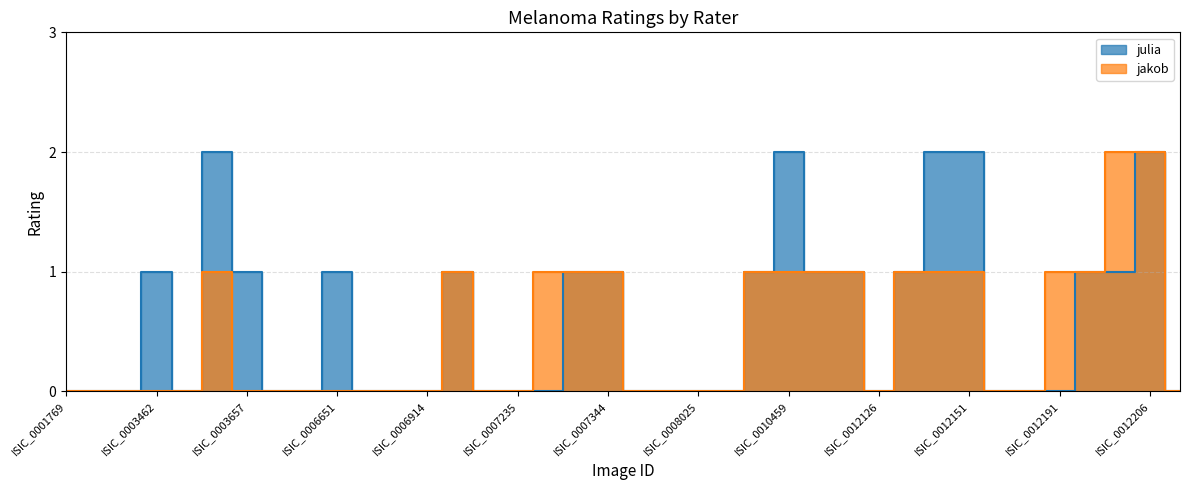

Reading right to left, extract all data points from this chart.

julia: ISIC_0012210=0	ISIC_0012206=2	ISIC_0012204=1	ISIC_0012201=1	ISIC_0012191=0	ISIC_0012160=0	ISIC_0012159=0	ISIC_0012151=2	ISIC_0012143=2	ISIC_0012127=1	ISIC_0012126=0	ISIC_0012109=1	ISIC_0012099=1	ISIC_0010459=2	ISIC_0009995=1	ISIC_0008524=0	ISIC_0008025=0	ISIC_0007796=0	ISIC_0007528=0	ISIC_0007344=1	ISIC_0007332=1	ISIC_0007241=0	ISIC_0007235=0	ISIC_0007156=0	ISIC_0007141=1	ISIC_0006914=0	ISIC_0006815=0	ISIC_0006671=0	ISIC_0006651=1	ISIC_0004337=0	ISIC_0003805=0	ISIC_0003657=1	ISIC_0003582=2	ISIC_0003539=0	ISIC_0003462=1	ISIC_0001871=0	ISIC_0001852=0	ISIC_0001769=0
jakob: ISIC_0012210=0	ISIC_0012206=2	ISIC_0012204=2	ISIC_0012201=1	ISIC_0012191=1	ISIC_0012160=0	ISIC_0012159=0	ISIC_0012151=1	ISIC_0012143=1	ISIC_0012127=1	ISIC_0012126=0	ISIC_0012109=1	ISIC_0012099=1	ISIC_0010459=1	ISIC_0009995=1	ISIC_0008524=0	ISIC_0008025=0	ISIC_0007796=0	ISIC_0007528=0	ISIC_0007344=1	ISIC_0007332=1	ISIC_0007241=1	ISIC_0007235=0	ISIC_0007156=0	ISIC_0007141=1	ISIC_0006914=0	ISIC_0006815=0	ISIC_0006671=0	ISIC_0006651=0	ISIC_0004337=0	ISIC_0003805=0	ISIC_0003657=0	ISIC_0003582=1	ISIC_0003539=0	ISIC_0003462=0	ISIC_0001871=0	ISIC_0001852=0	ISIC_0001769=0